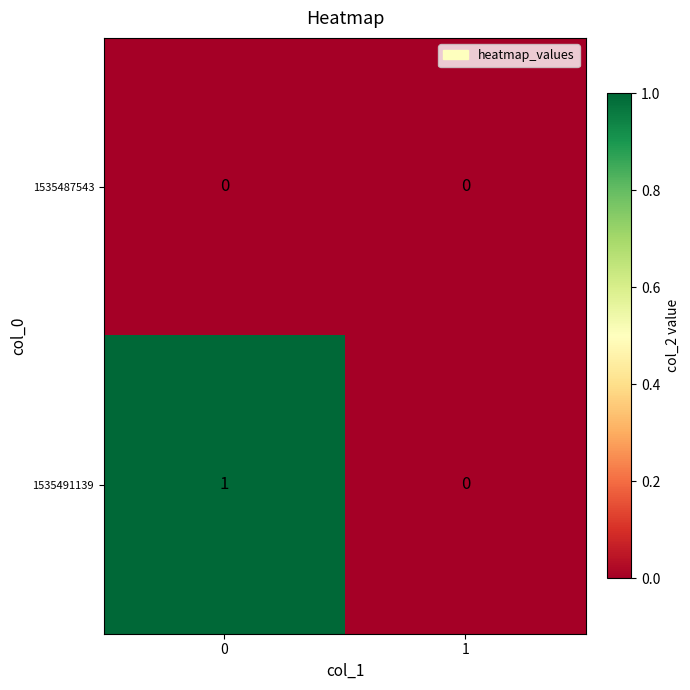

Reading left to right, extract all data points from this chart.

1535487543: 0	0
1535491139: 1	0